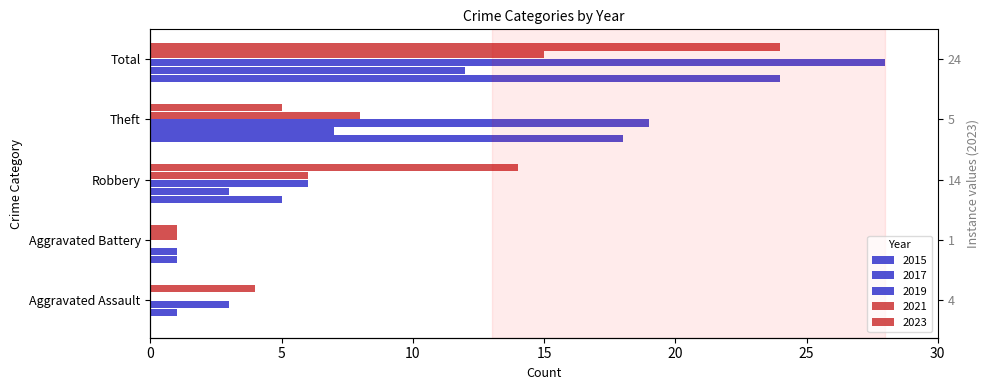

List the labels in order of 2021 value, largest first.

Total, Theft, Robbery, Aggravated Battery, Aggravated Assault